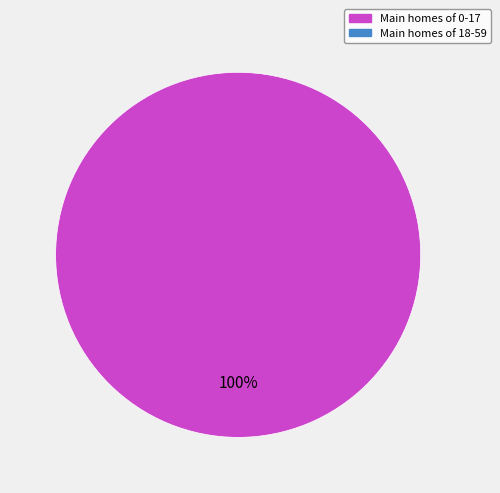

Is there any slice that represents more than half of the pie?

Yes